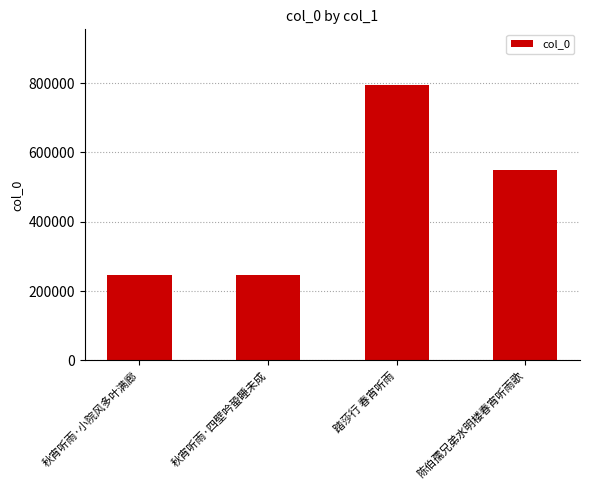

The value at 踏莎行 春宵听雨 is 464181. True or false?

False